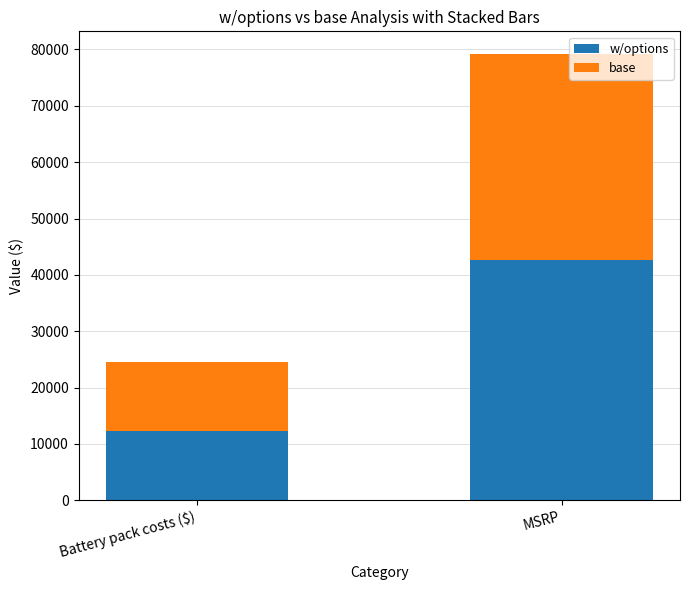

What is the value of the w/options bar at the 2nd from the left?

42635